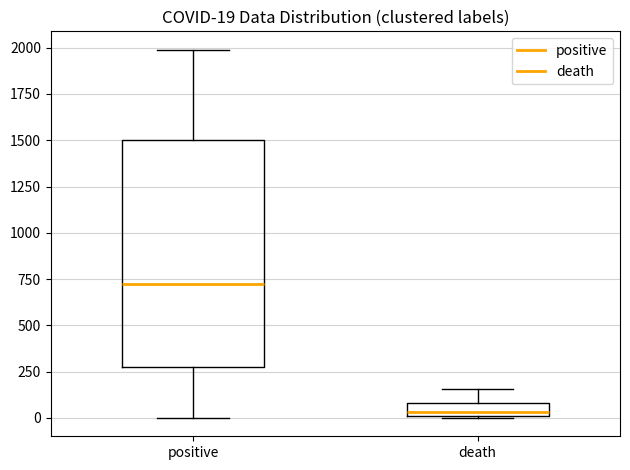

Which box's median line is the lowest?

death